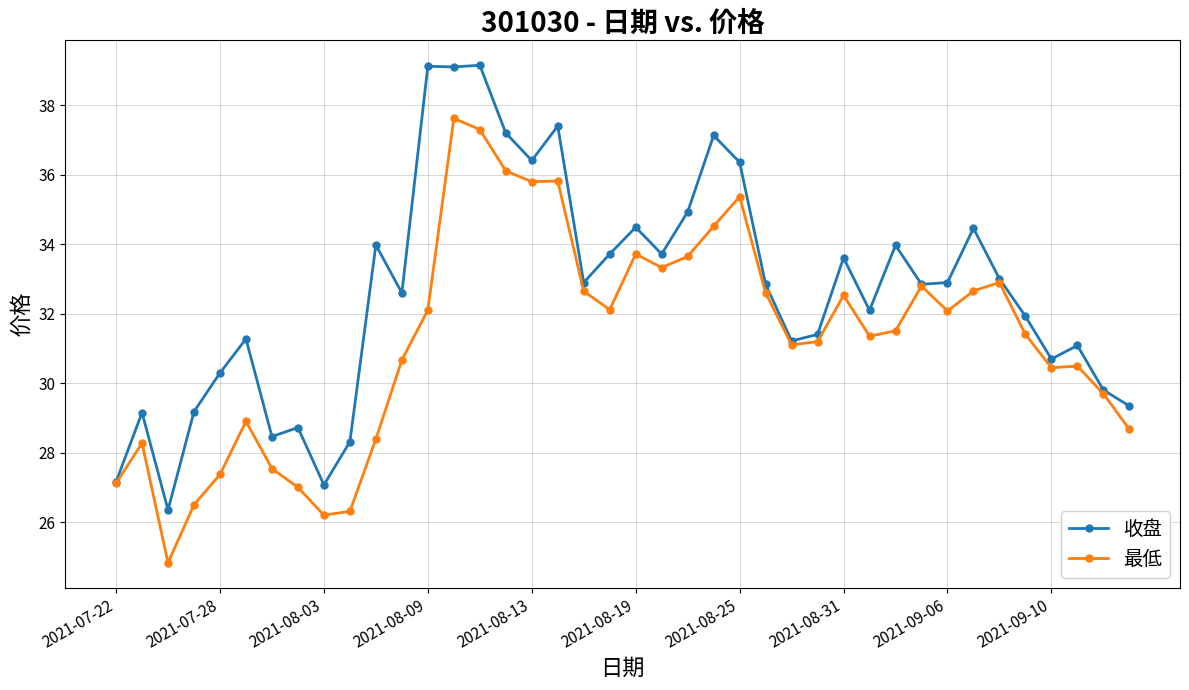

True or false: 最低 has more than 0 interior local peaks.

True